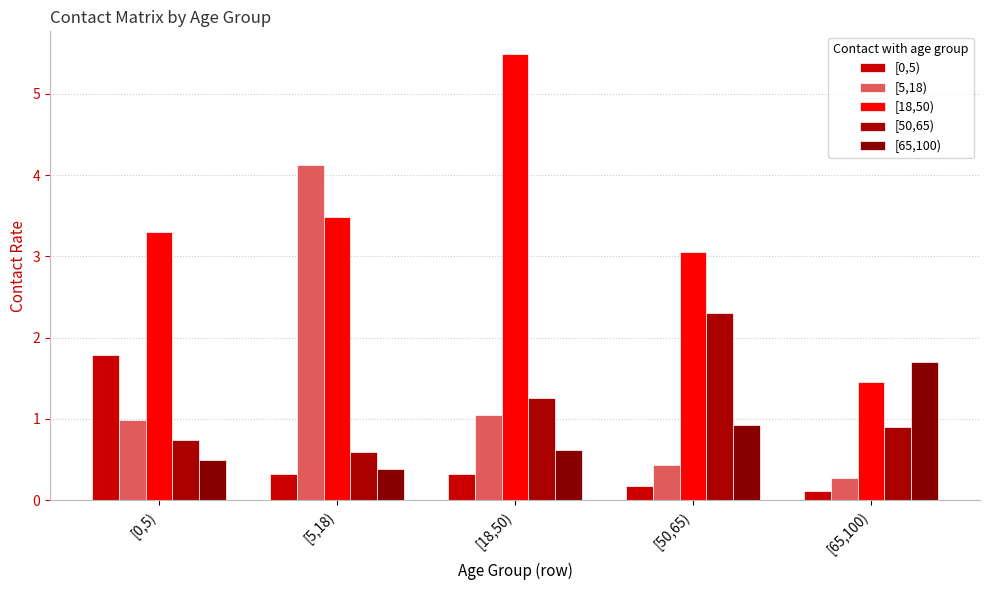

Is the value of [0,5) at [5,18) greater than the value of [5,18) at [18,50)?

No